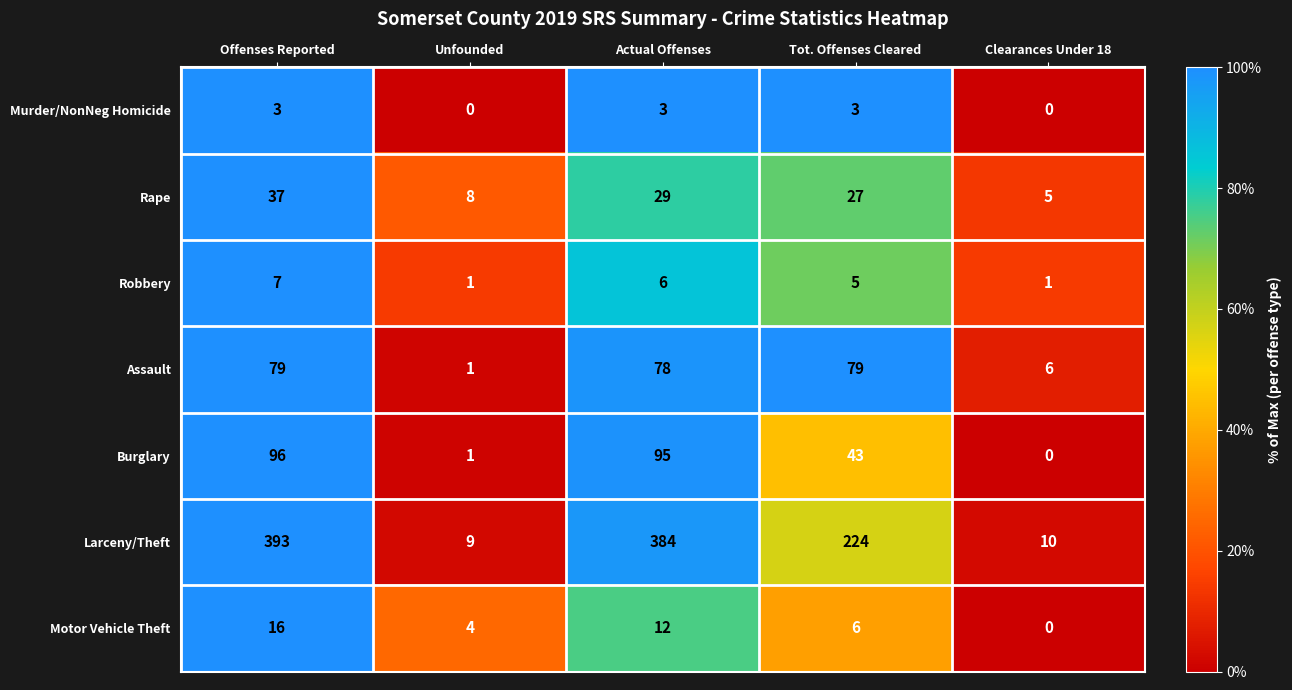

At which category is the sum across all series the highest?

Offenses Reported